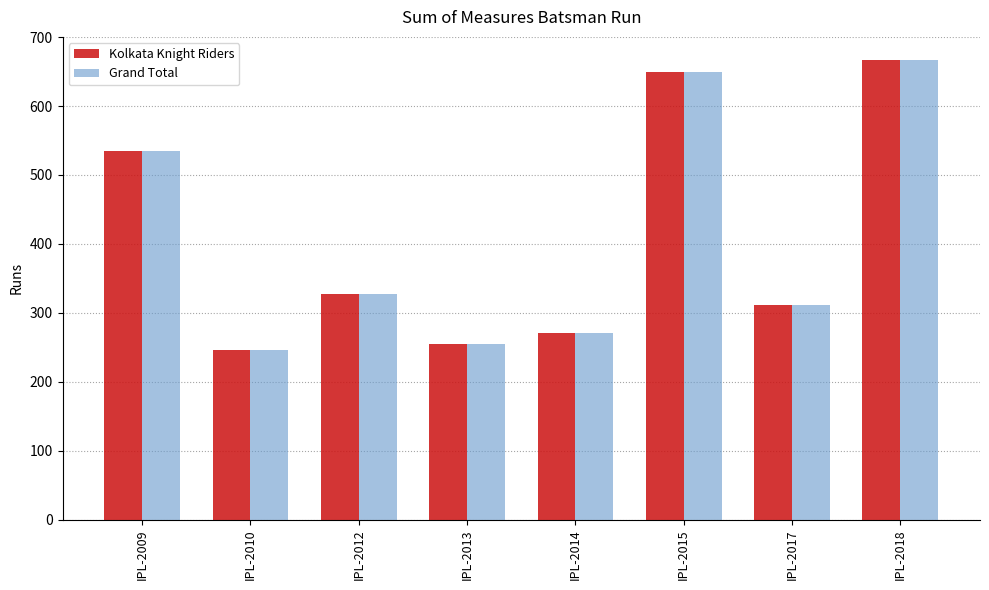

Reading right to left, transcribe all the data shown in this chart.

Kolkata Knight Riders: 667	312	650	271	255	328	246	535
Grand Total: 667	312	650	271	255	328	246	535